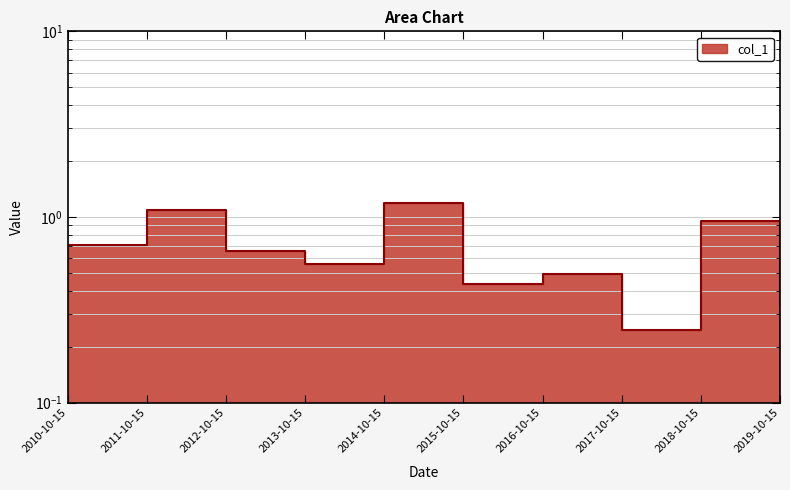

How many lines are shown in the chart?

1